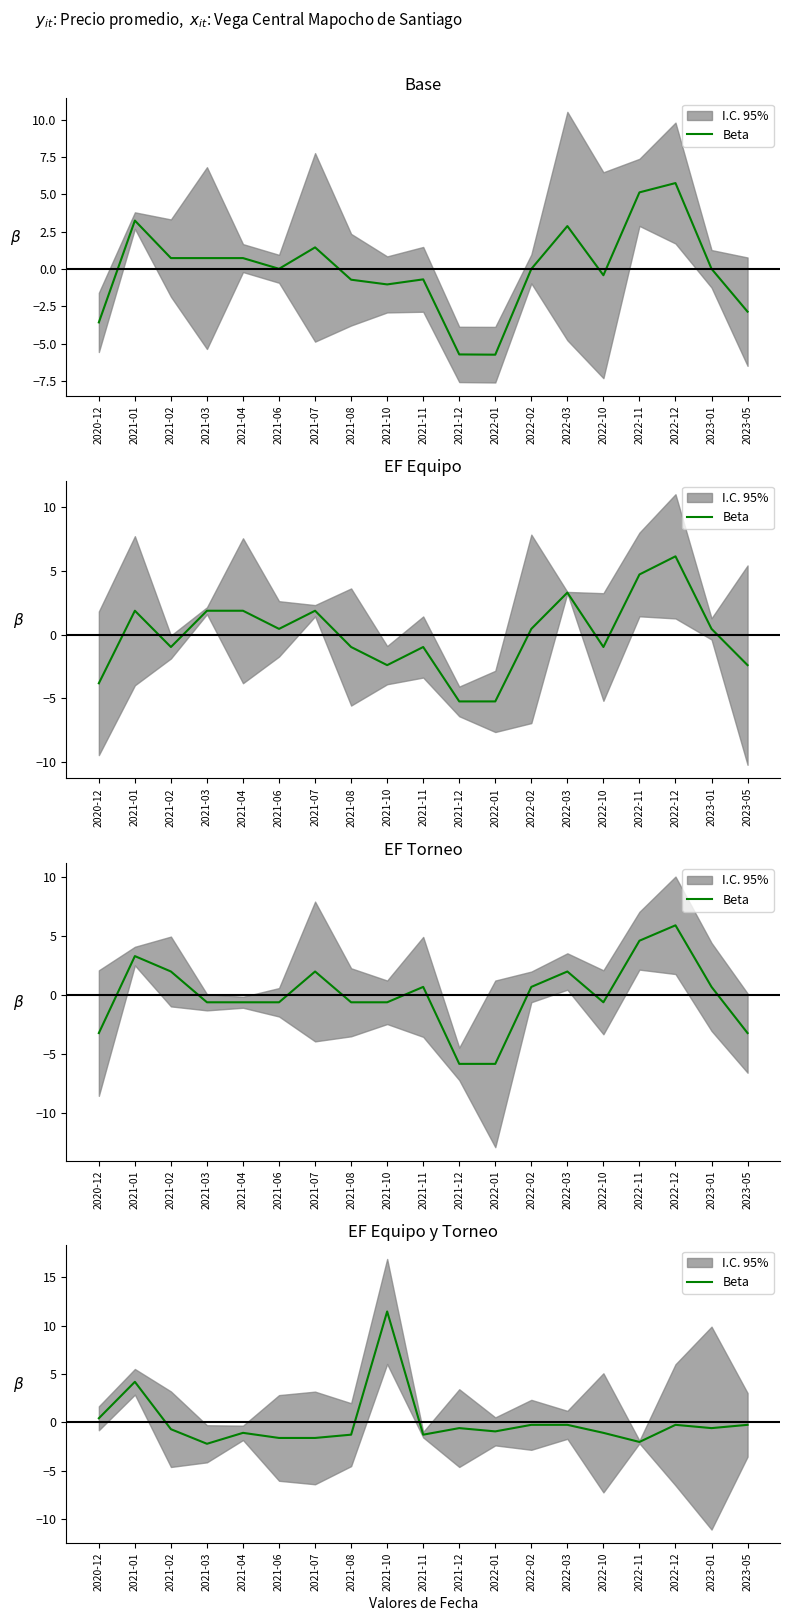

List the labels in order of value, smallest first.

2021-03, 2022-11, 2021-06, 2021-07, 2021-08, 2021-11, 2021-04, 2022-10, 2022-01, 2021-02, 2021-12, 2023-01, 2022-02, 2022-03, 2022-12, 2023-05, 2020-12, 2021-01, 2021-10